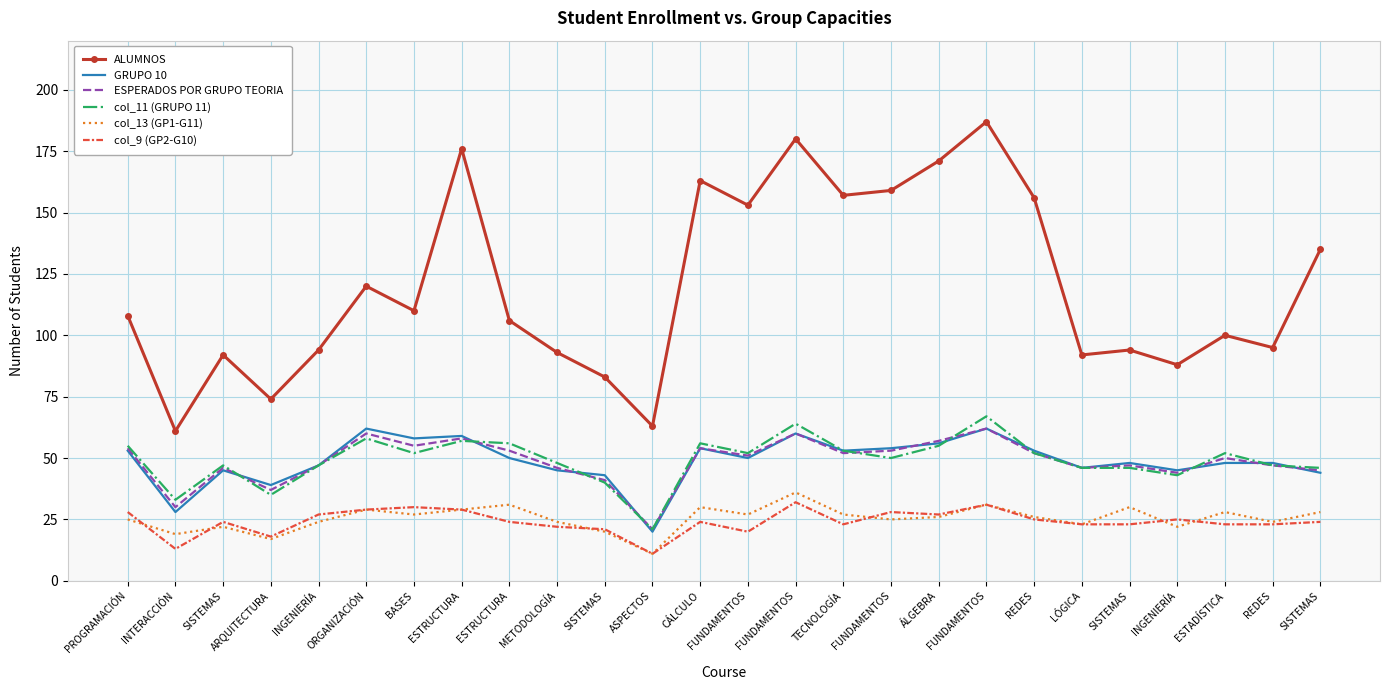

What are all the series names shown in the legend?

ALUMNOS, GRUPO 10, ESPERADOS POR GRUPO TEORIA, col_11 (GRUPO 11), col_13 (GP1-G11), col_9 (GP2-G10)